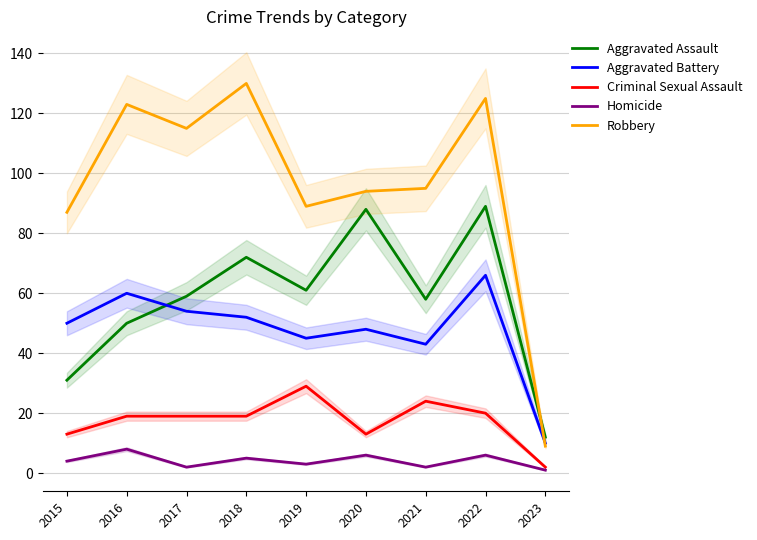

How many interior local valleys does the Aggravated Assault series have?

2